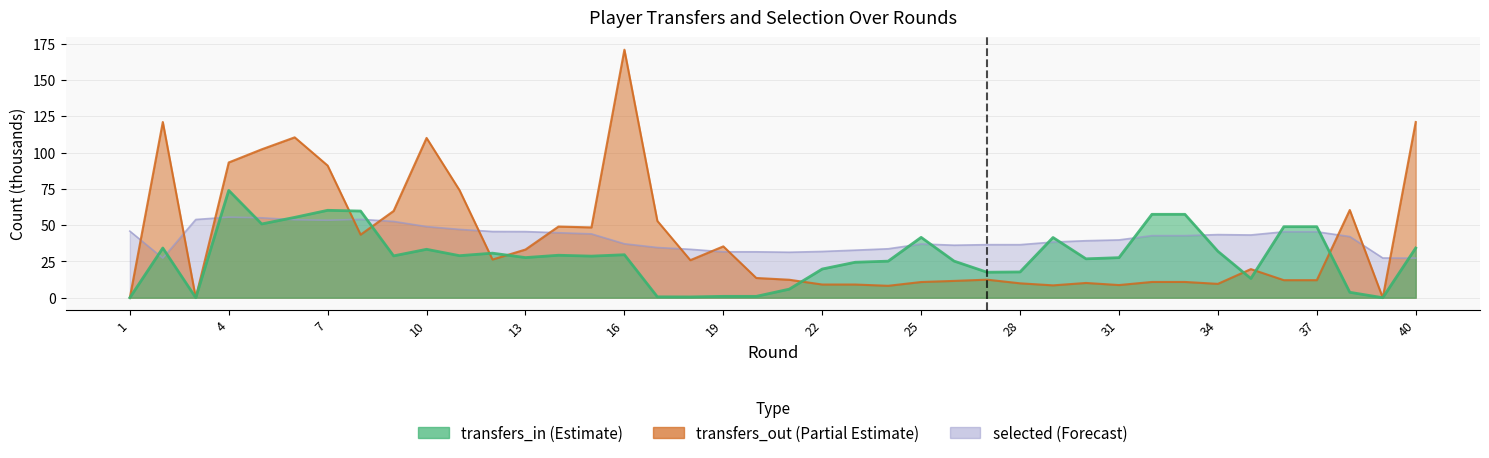

How many categories are shown in the chart?

40